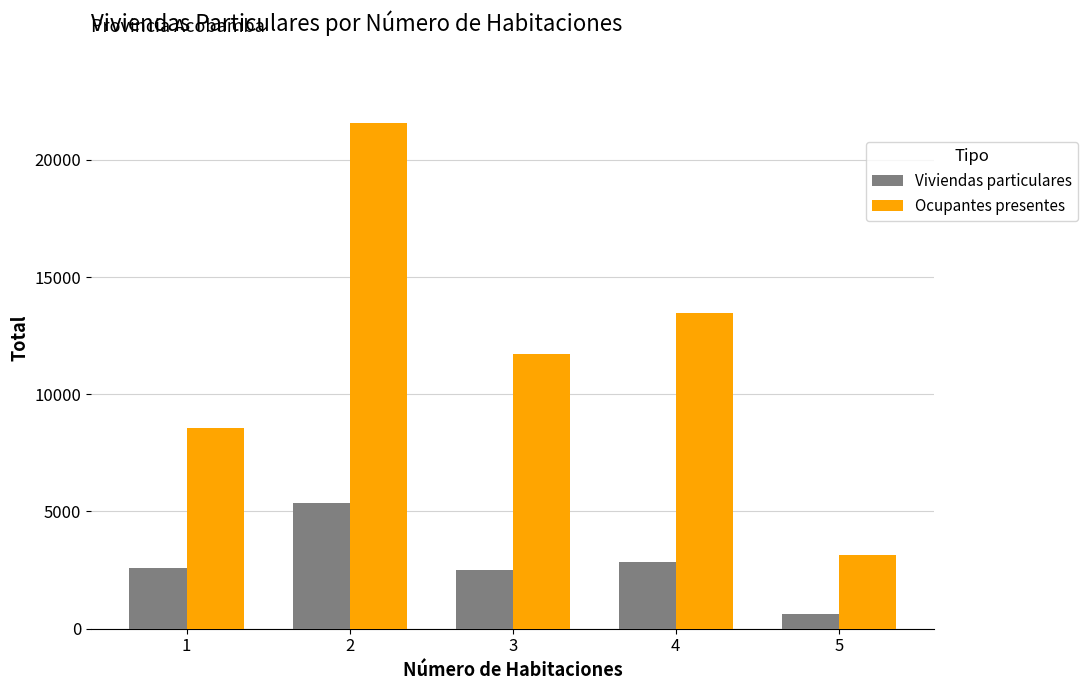

What is the spread (max minus min) of values at 5?

2540